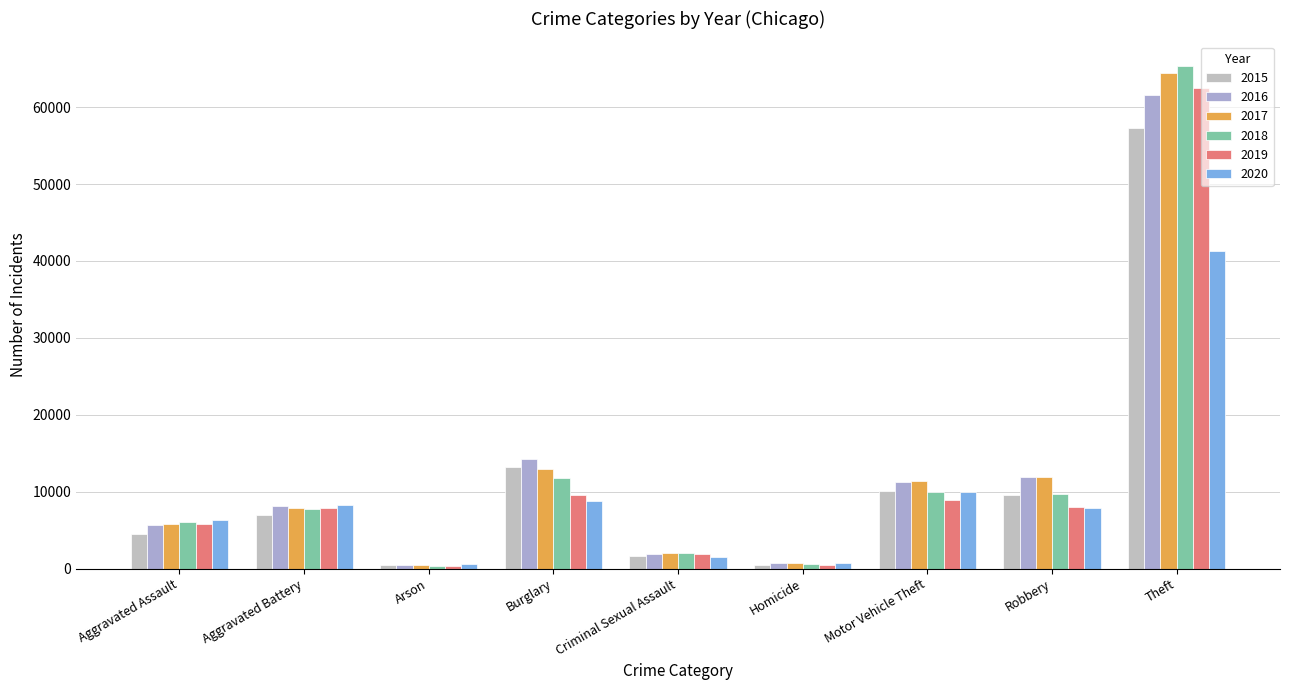

Which series changed the most between Robbery and Theft?

2018